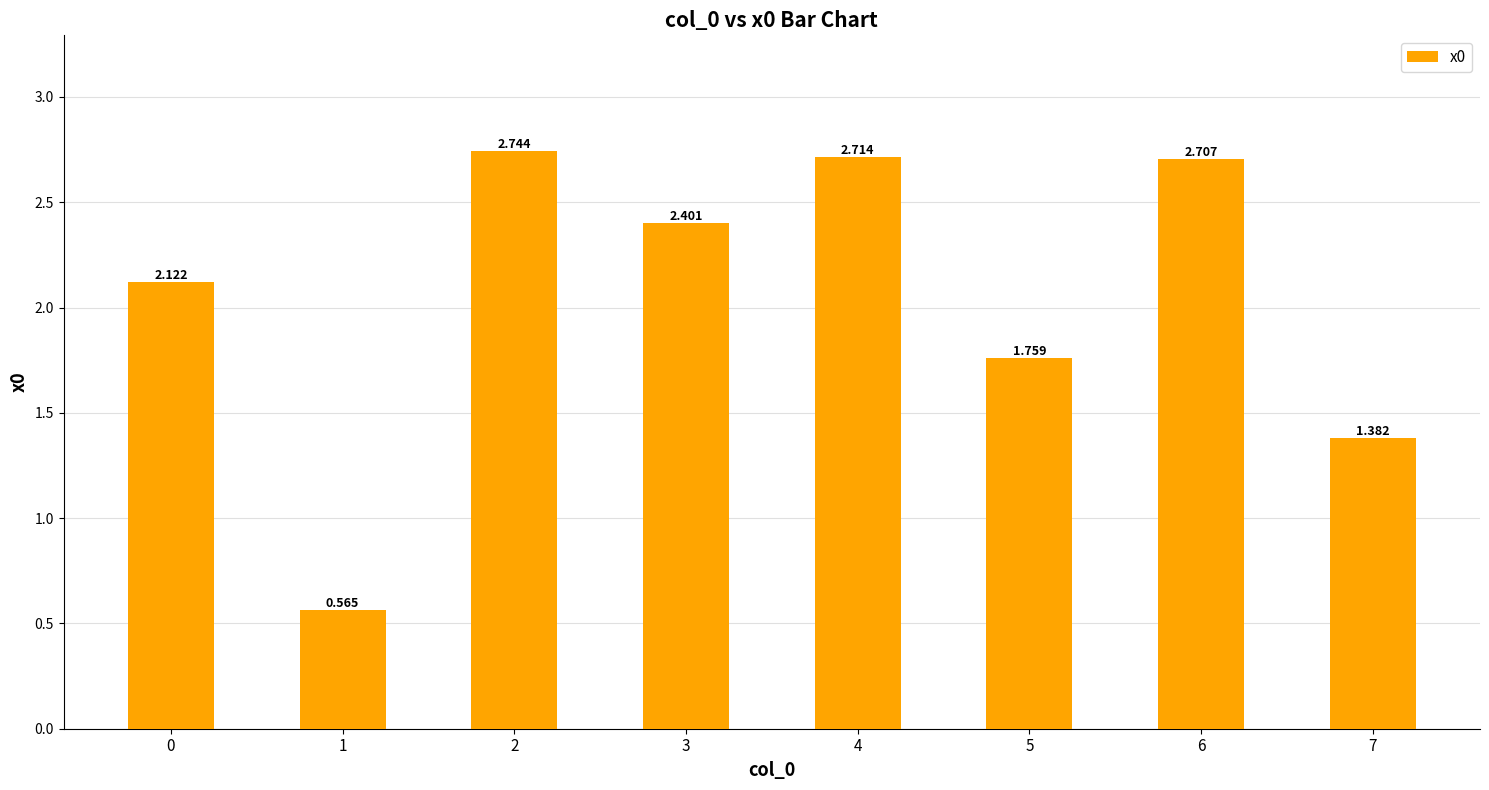

Are the bars grouped side by side (vs. stacked)?

No